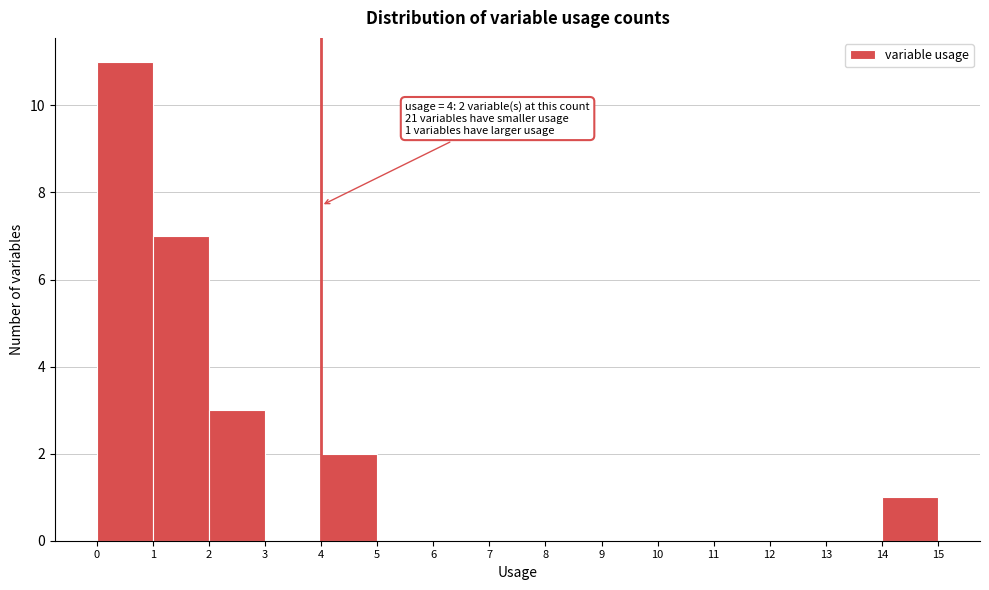

Which range on the x-axis has the tallest bar?

0 to 1